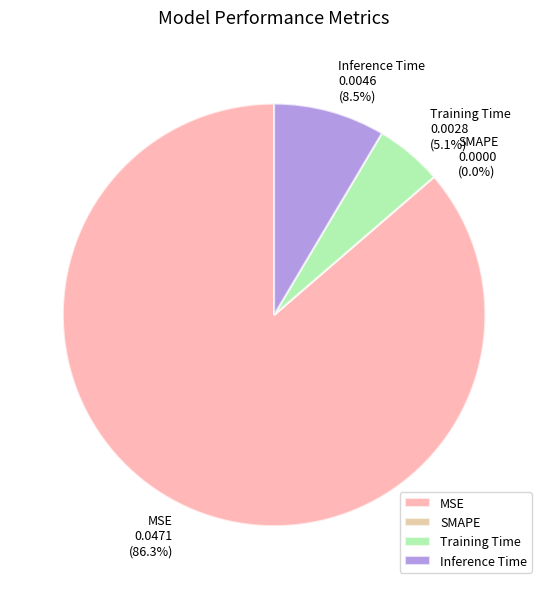

Which slice represents more than half of the pie?

MSE